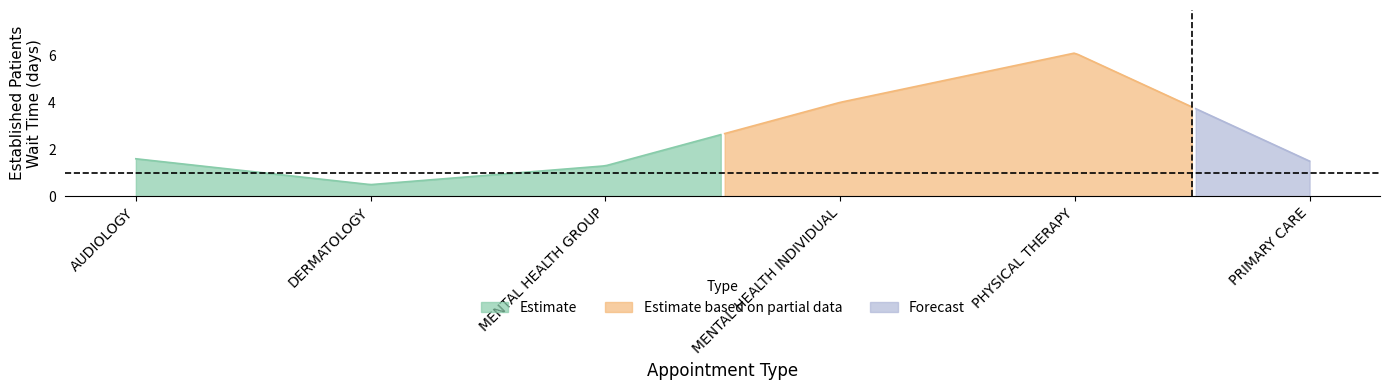

Which label corresponds to the largest value in the chart?

PHYSICAL THERAPY